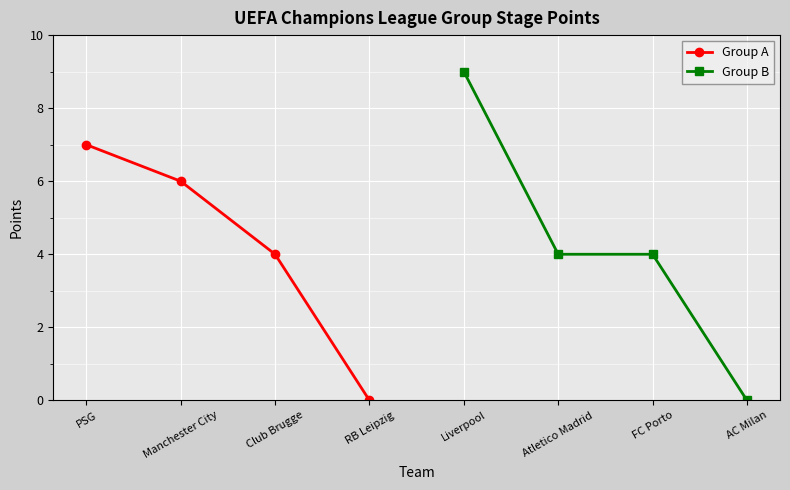

What is the value of the Group A point at the 3rd from the left?

4